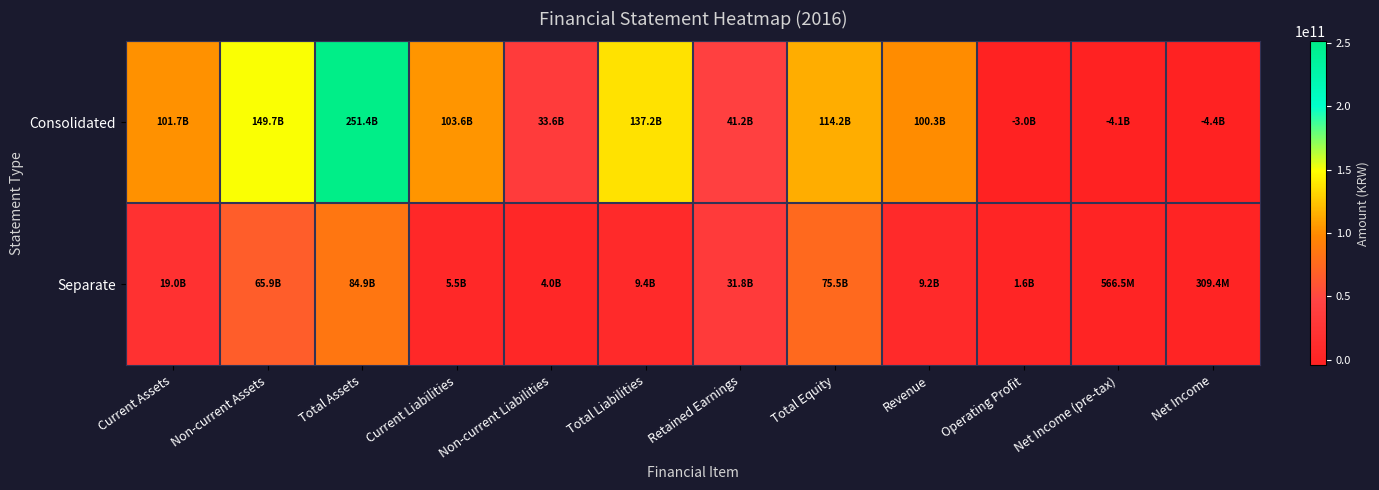

Which series has the largest total across all categories?

Consolidated